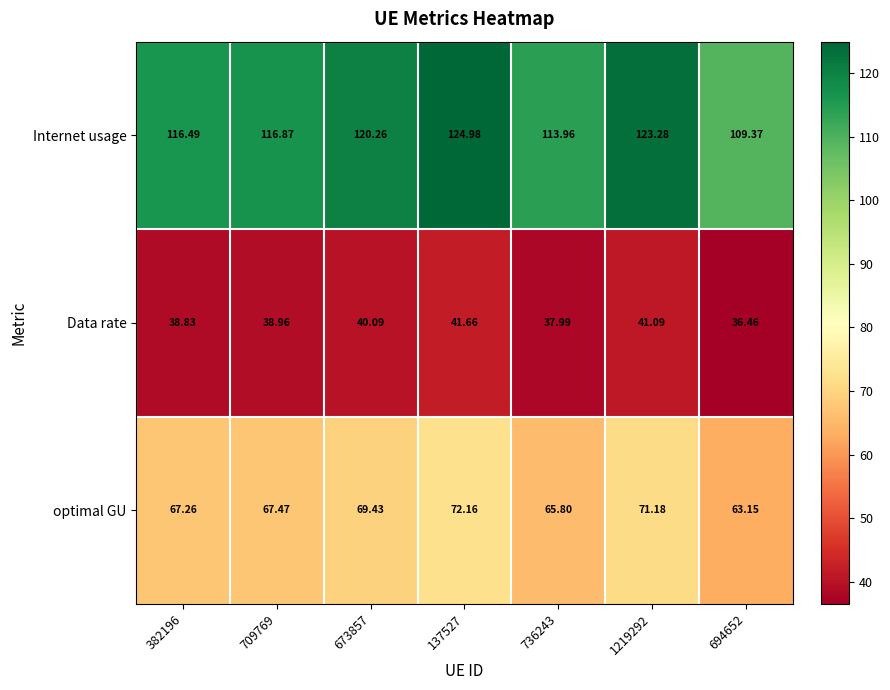

Rank the series at 694652 from lowest to highest value.

Data rate, optimal GU, Internet usage